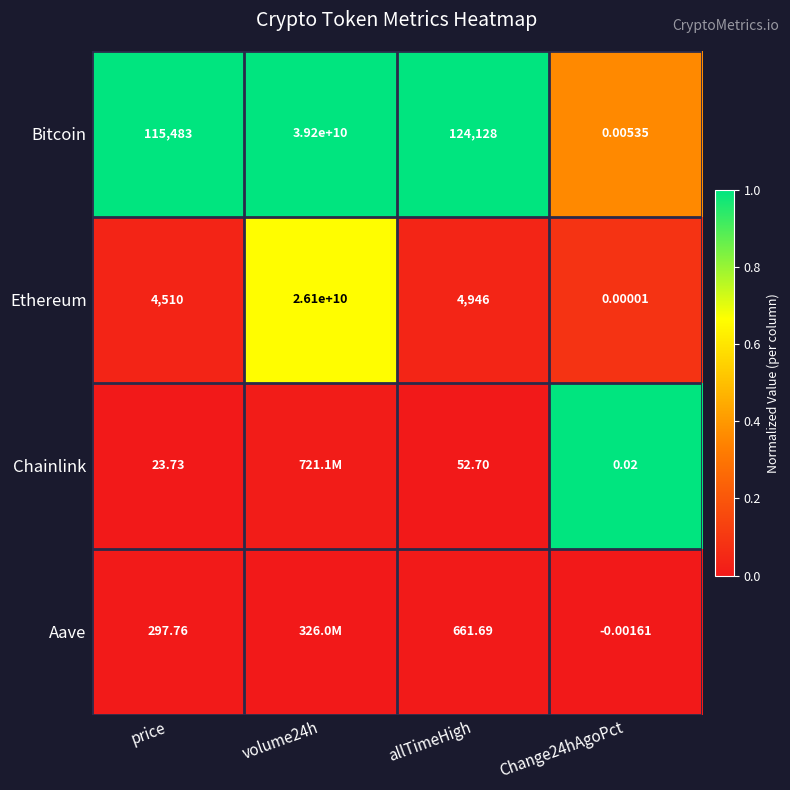

At price, list the series in order from smallest to largest.

Chainlink, Aave, Ethereum, Bitcoin